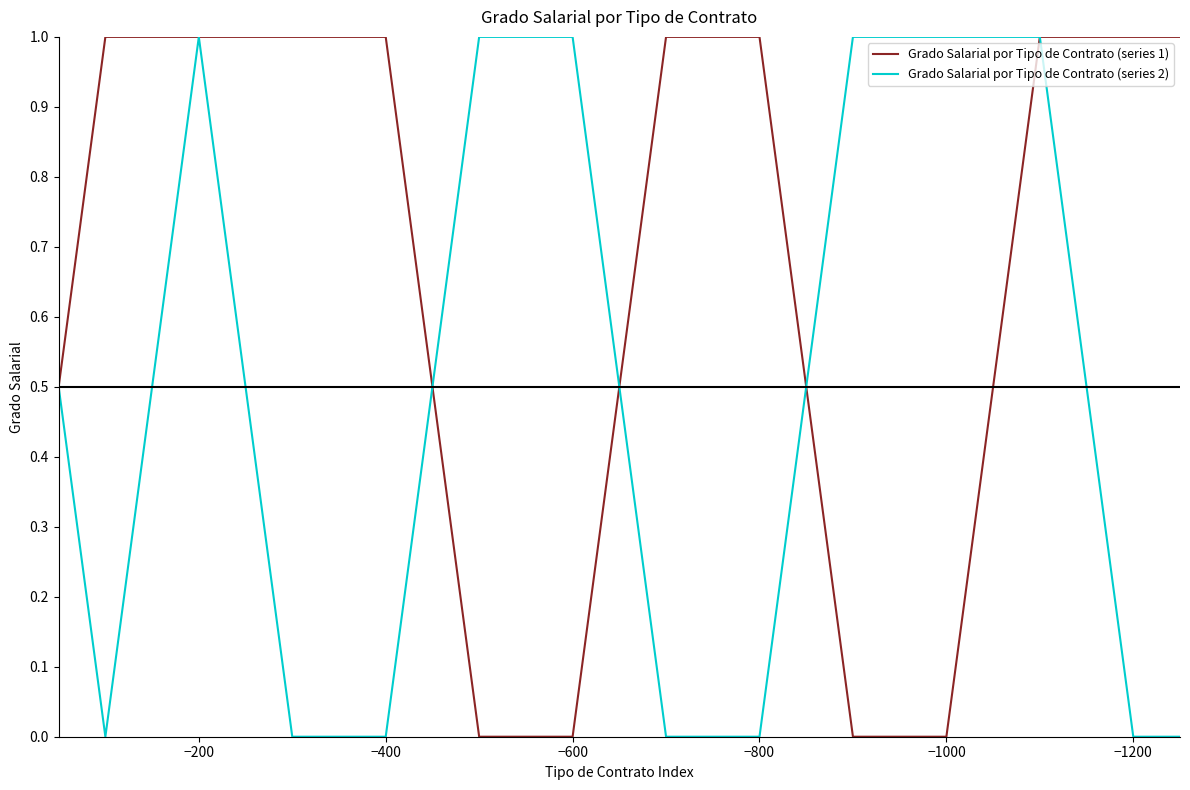

Rank the series by their average value, from highest to lowest.

Grado Salarial por Tipo de Contrato (series 1), Grado Salarial por Tipo de Contrato (series 2)